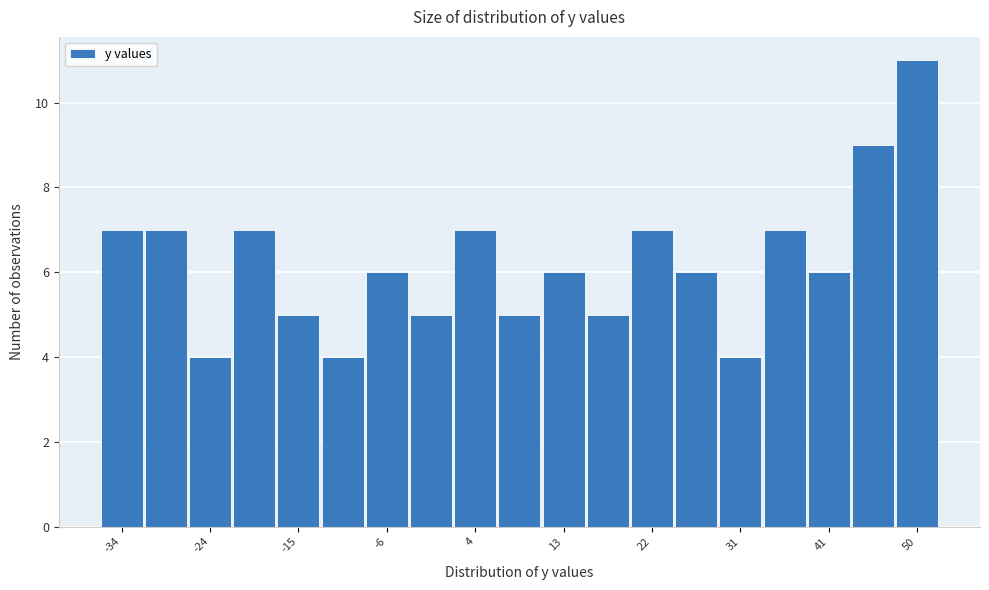

Reading left to right, list every bar in this chart as the range it spans on the x-axis followed by its height. Neither the bar edges nor the heights are printed on the chart, so give them approximately, as read against the axes.

-36 to -31: 7
-31 to -27: 7
-27 to -22: 4
-22 to -17: 7
-17 to -13: 5
-13 to -8: 4
-8 to -3: 6
-3 to 1: 5
1 to 6: 7
6 to 11: 5
11 to 15: 6
15 to 20: 5
20 to 24: 7
24 to 29: 6
29 to 34: 4
34 to 38: 7
38 to 43: 6
43 to 48: 9
48 to 52: 11